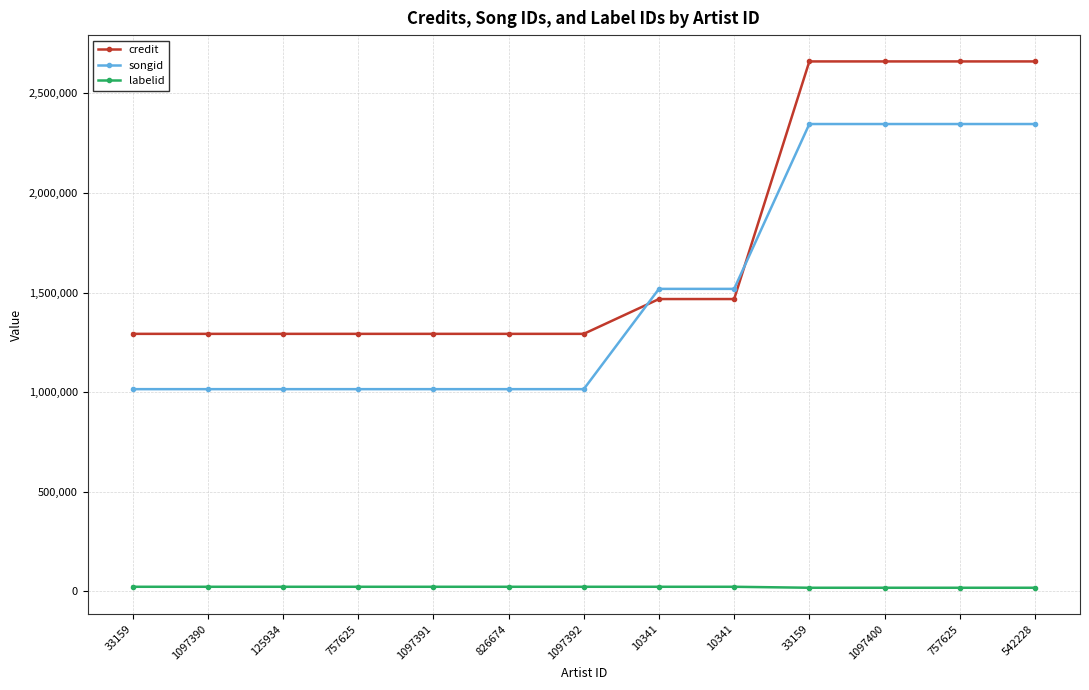

True or false: credit has a value of 2158411 at 757625.

False